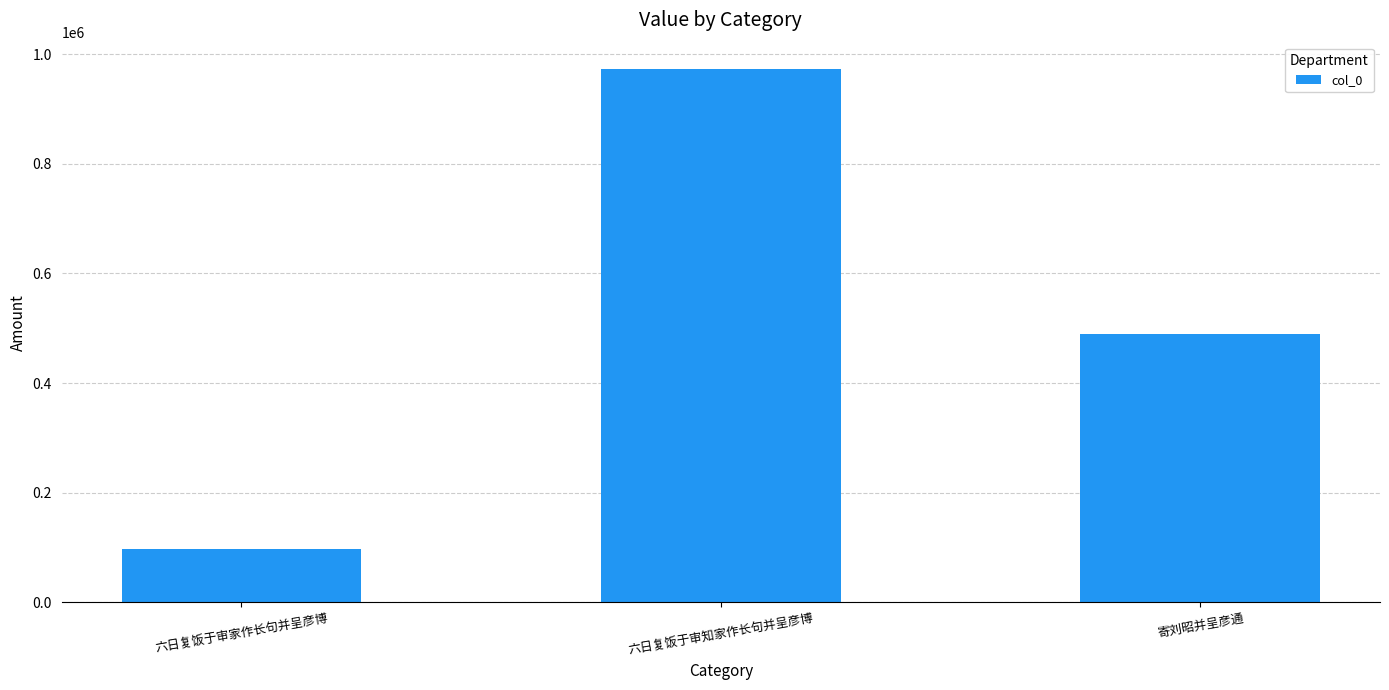

Reading right to left, list all the values displayed in this chart.

488978	972247	96788